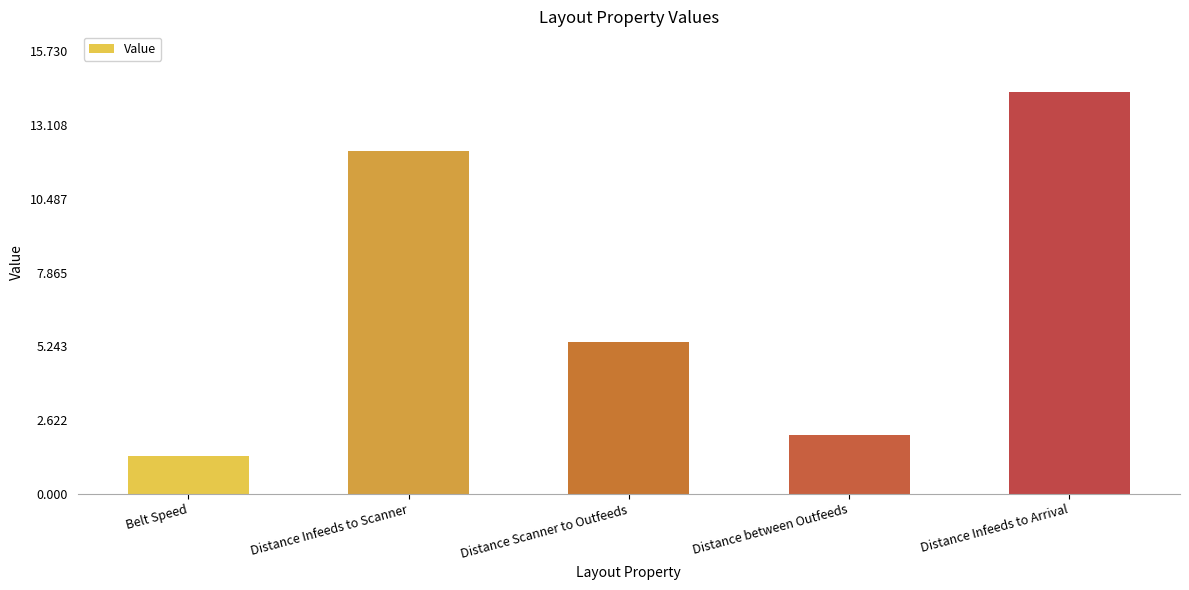

Where is the data nearest to the value 7?

Distance Scanner to Outfeeds